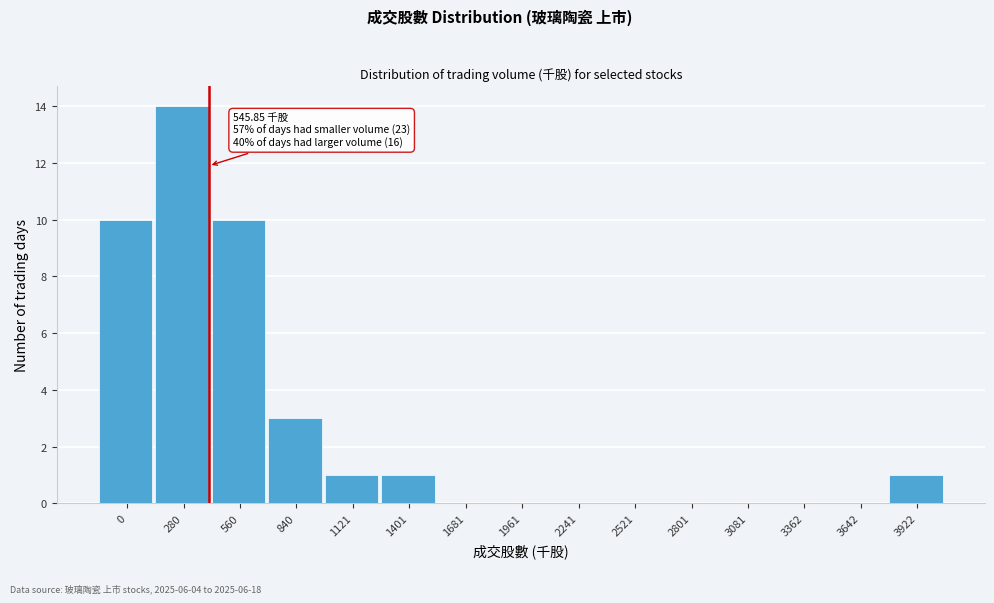

Reading left to right, list all the values displayed in this chart.

0=10	280=14	560=10	840=3	1121=1	1401=1	1681=0	1961=0	2241=0	2521=0	2801=0	3081=0	3362=0	3642=0	3922=1